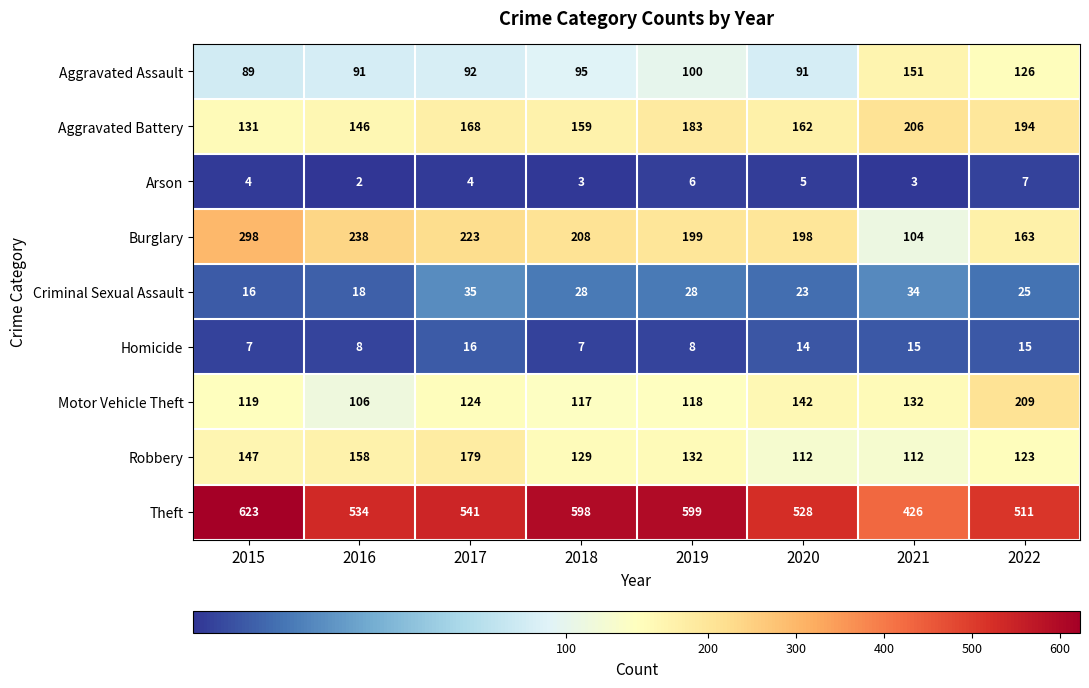

At which label does Theft first exceed 541?

2015